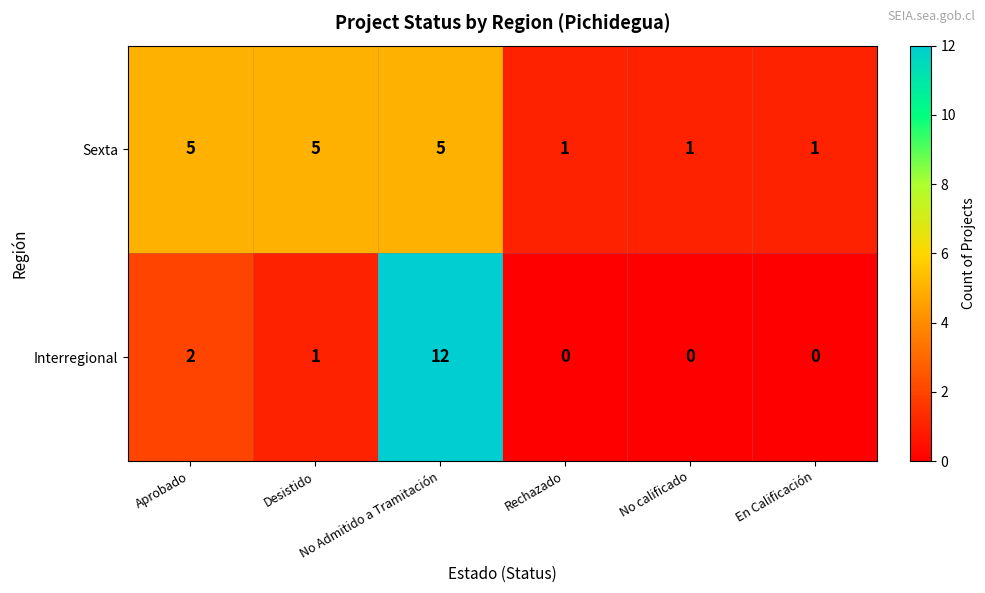

Which series has the largest range (max minus min)?

Interregional